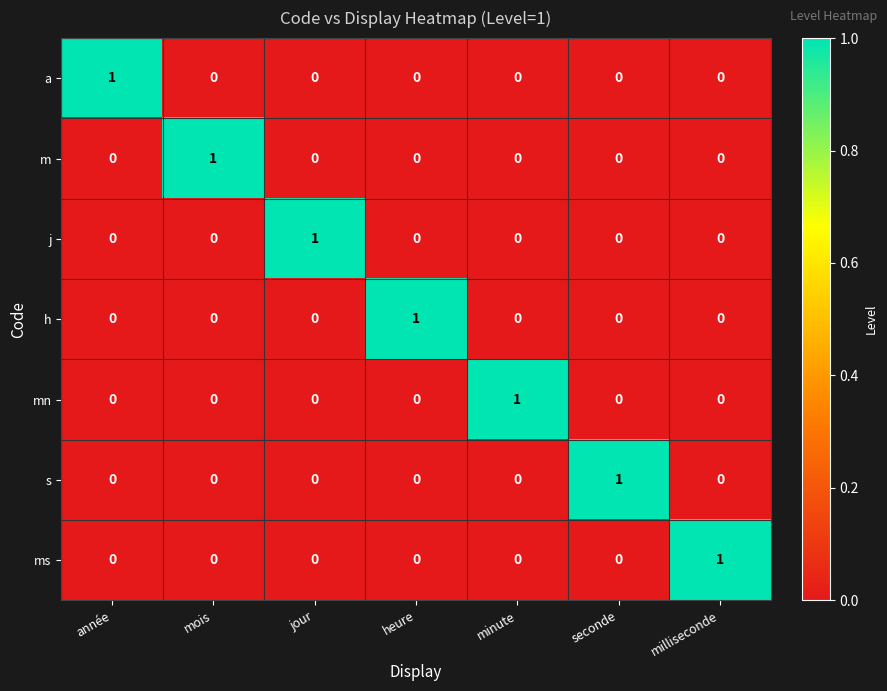

How many mn values are between 0 and 1?

7